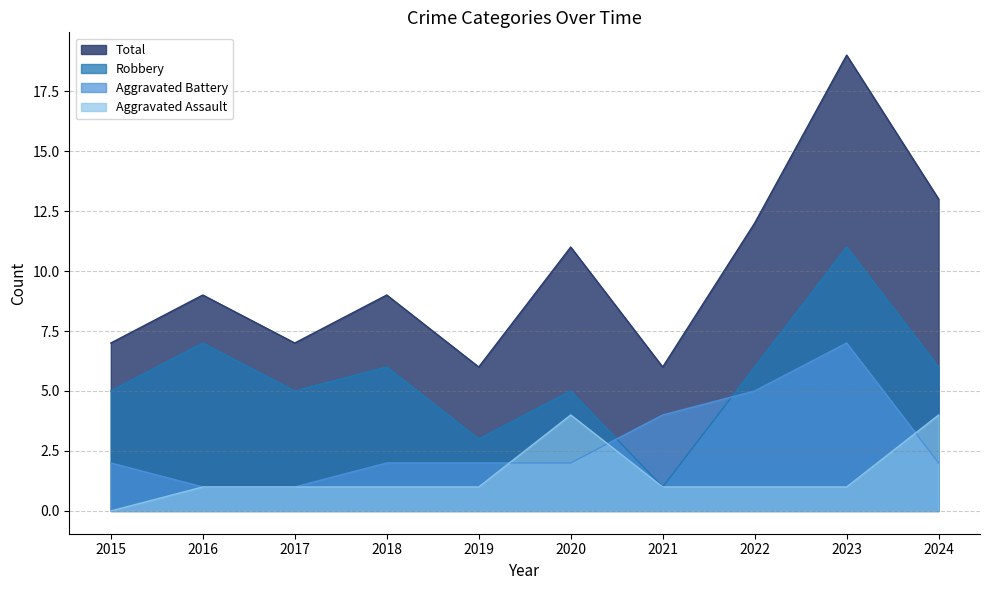

Which category has the lowest value in the Robbery series?

2021